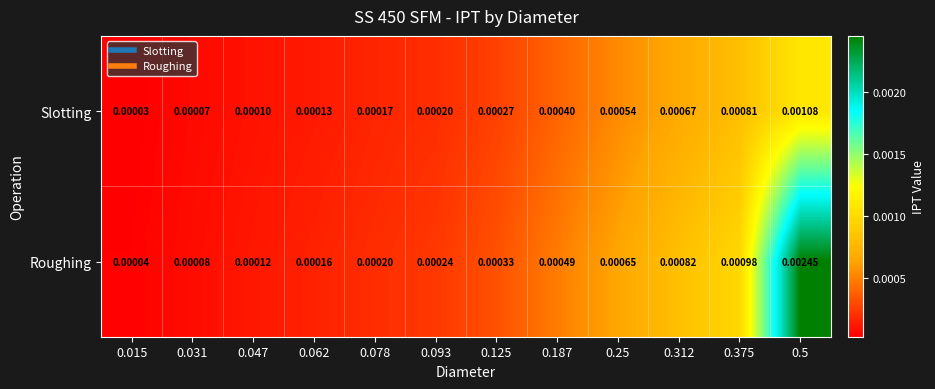

List the series in order of their overall mean, lowest first.

Slotting, Roughing